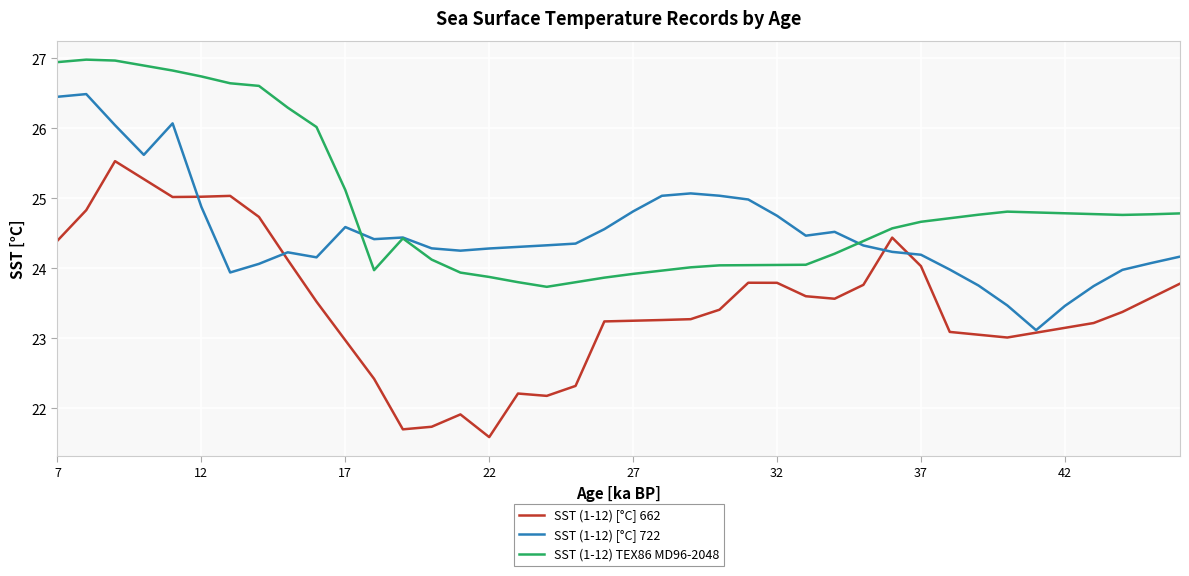

Which series has the widest spread of values?

SST (1-12) [°C] 662